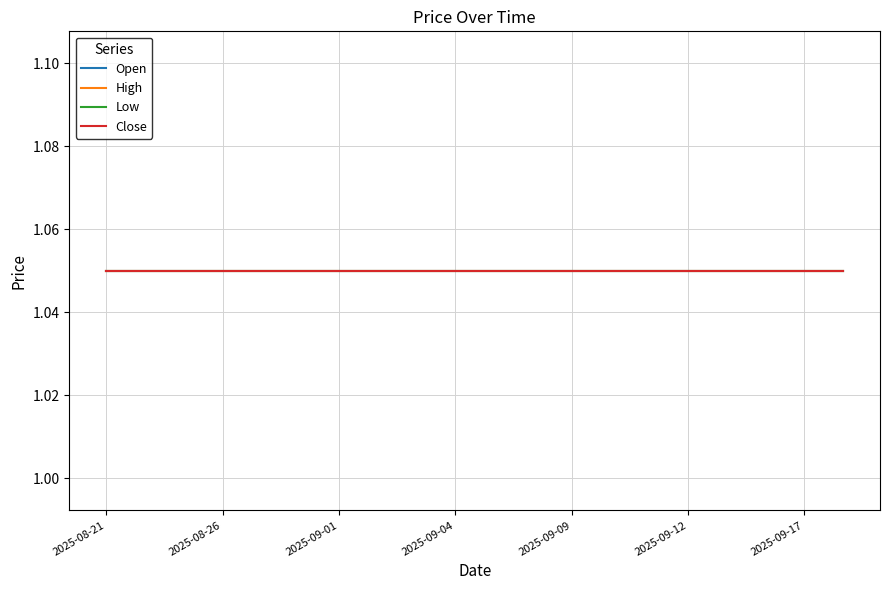

True or false: Close and Low intersect in this chart.

False